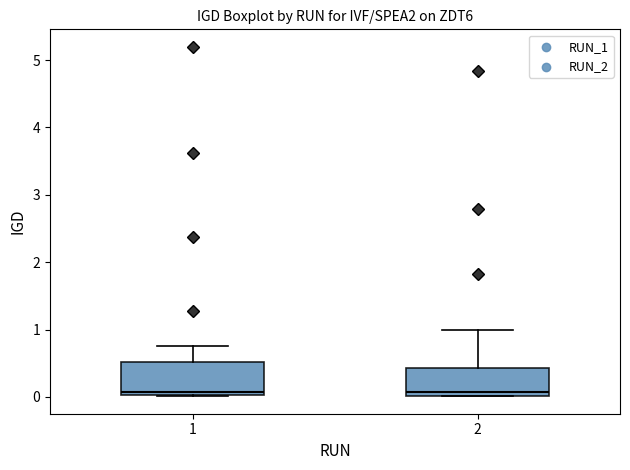

Where does the median line of the box at x = 2 sit on the y-axis? The values are not printed on the chart, so give them approximately, as read against the axis.

0.1